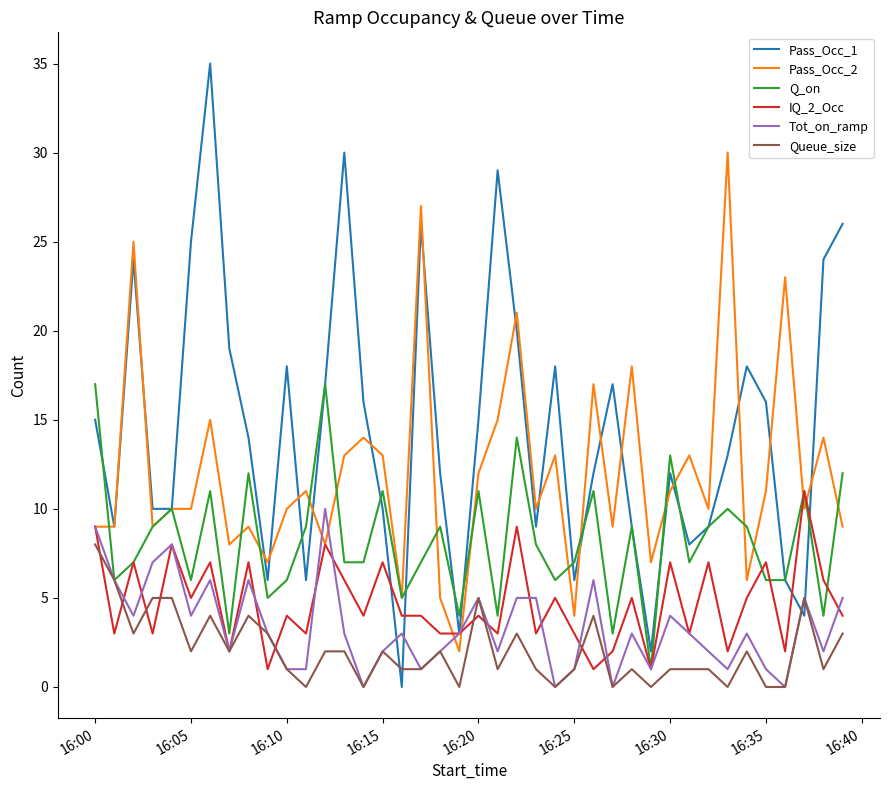

True or false: Pass_Occ_2 and Queue_size intersect in this chart.

False